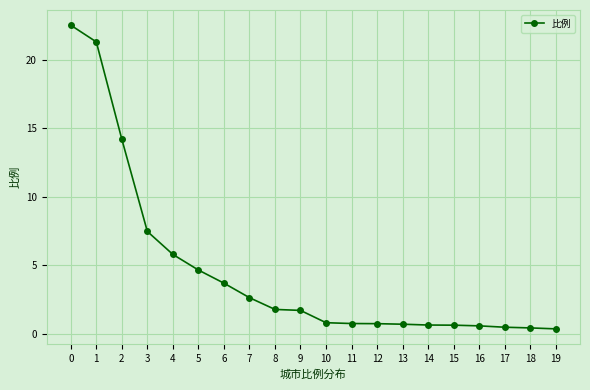

Does the chart have visible grid lines?

Yes